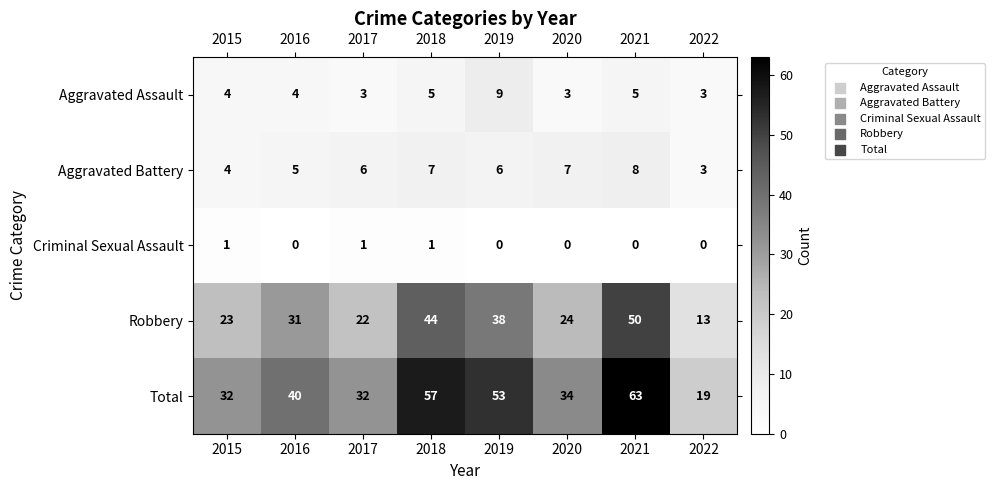

Which series has the largest range (max minus min)?

Total